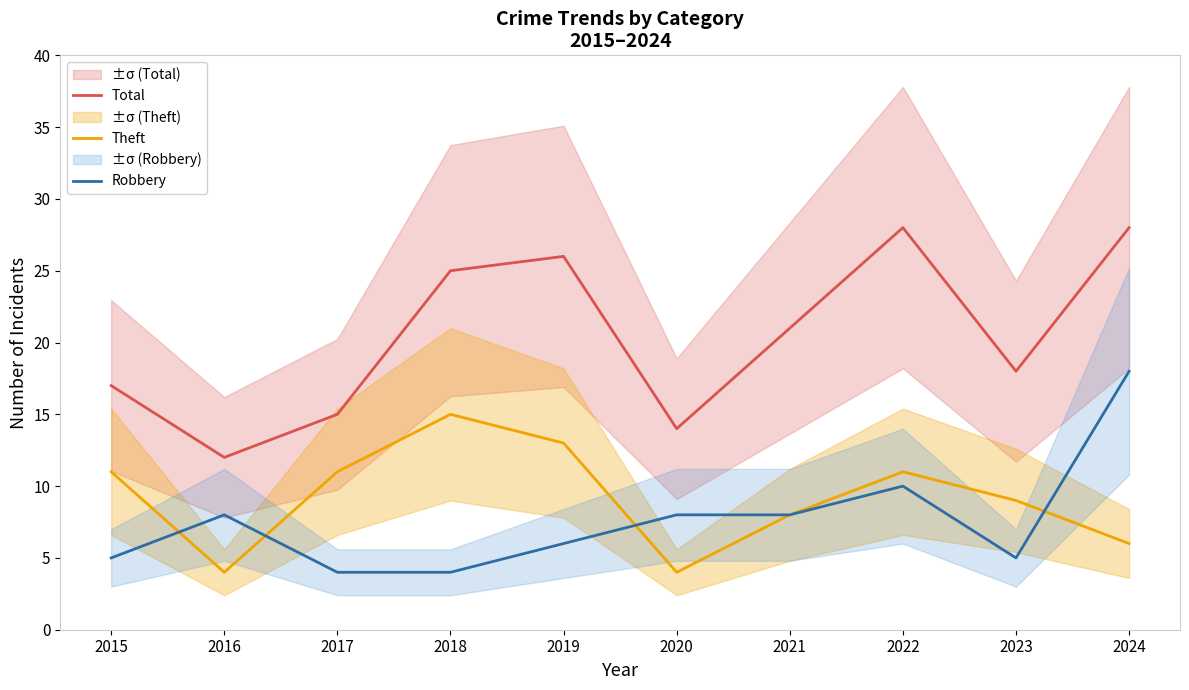

Count the number of categories in the chart.

10